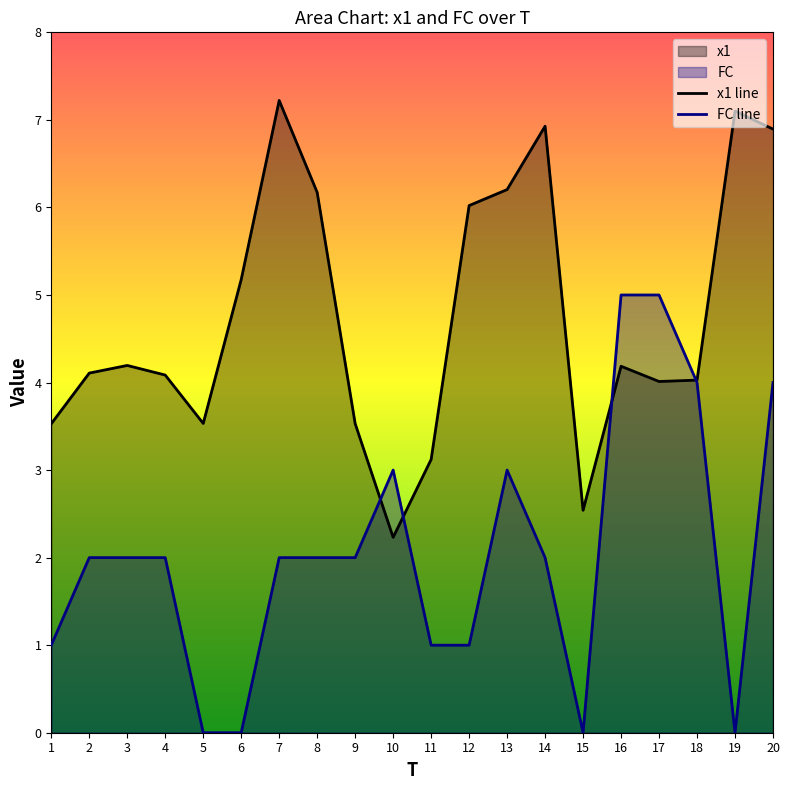

Which series has the largest total across all categories?

x1 line